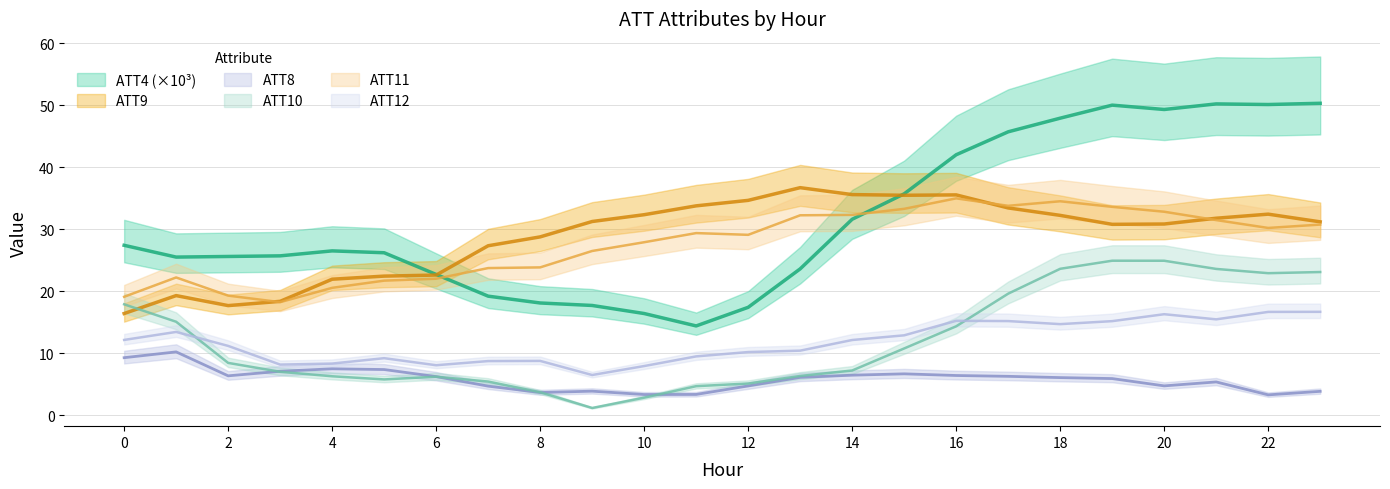

Where is ATT8 nearest to the value 6?

18